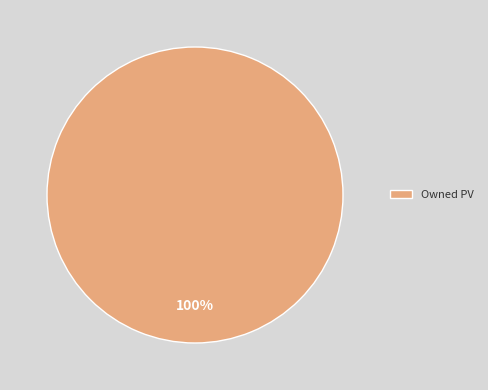

To the nearest percent, what portion does Owned PV represent?

100%